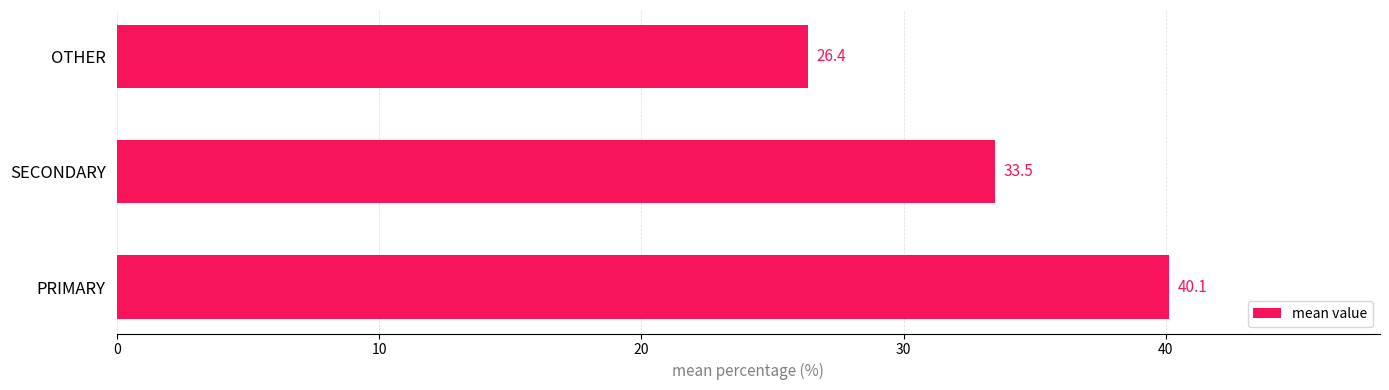

The chart shows a value of 33.5 at SECONDARY. True or false?

True